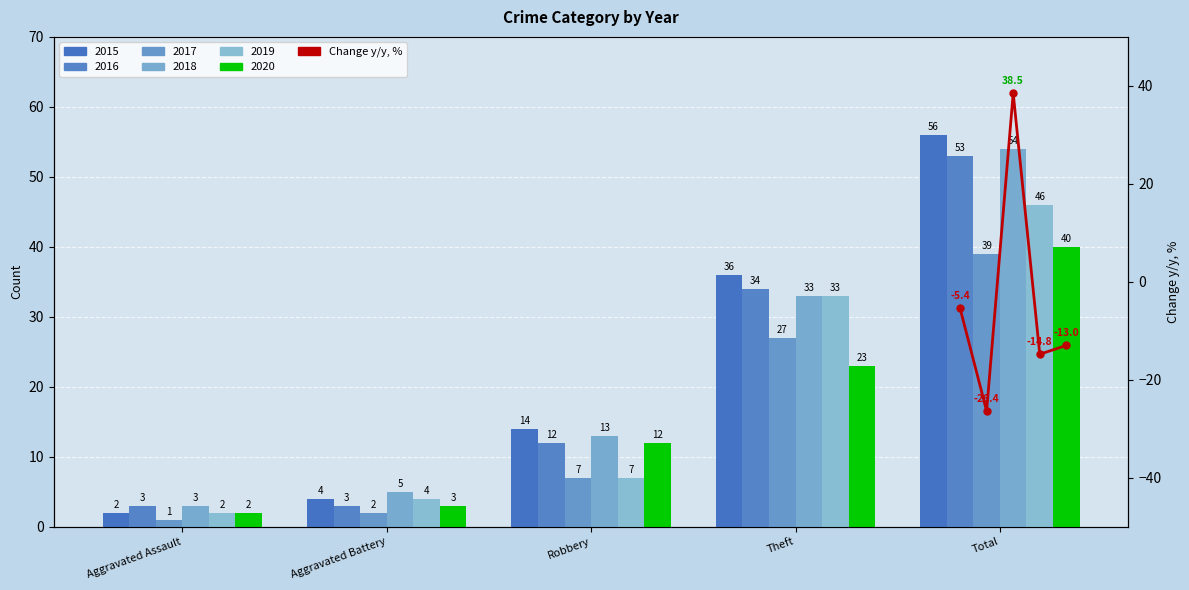

What is the average value?

-4.2